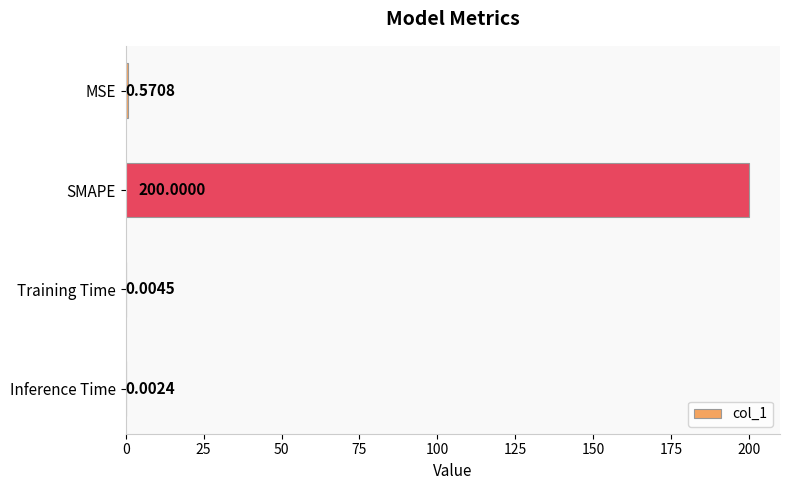

What is the sum of all values?

200.6